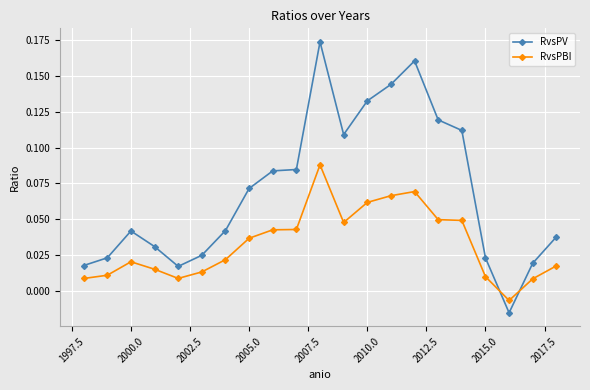

How many negative values does the RvsPV series have?

1